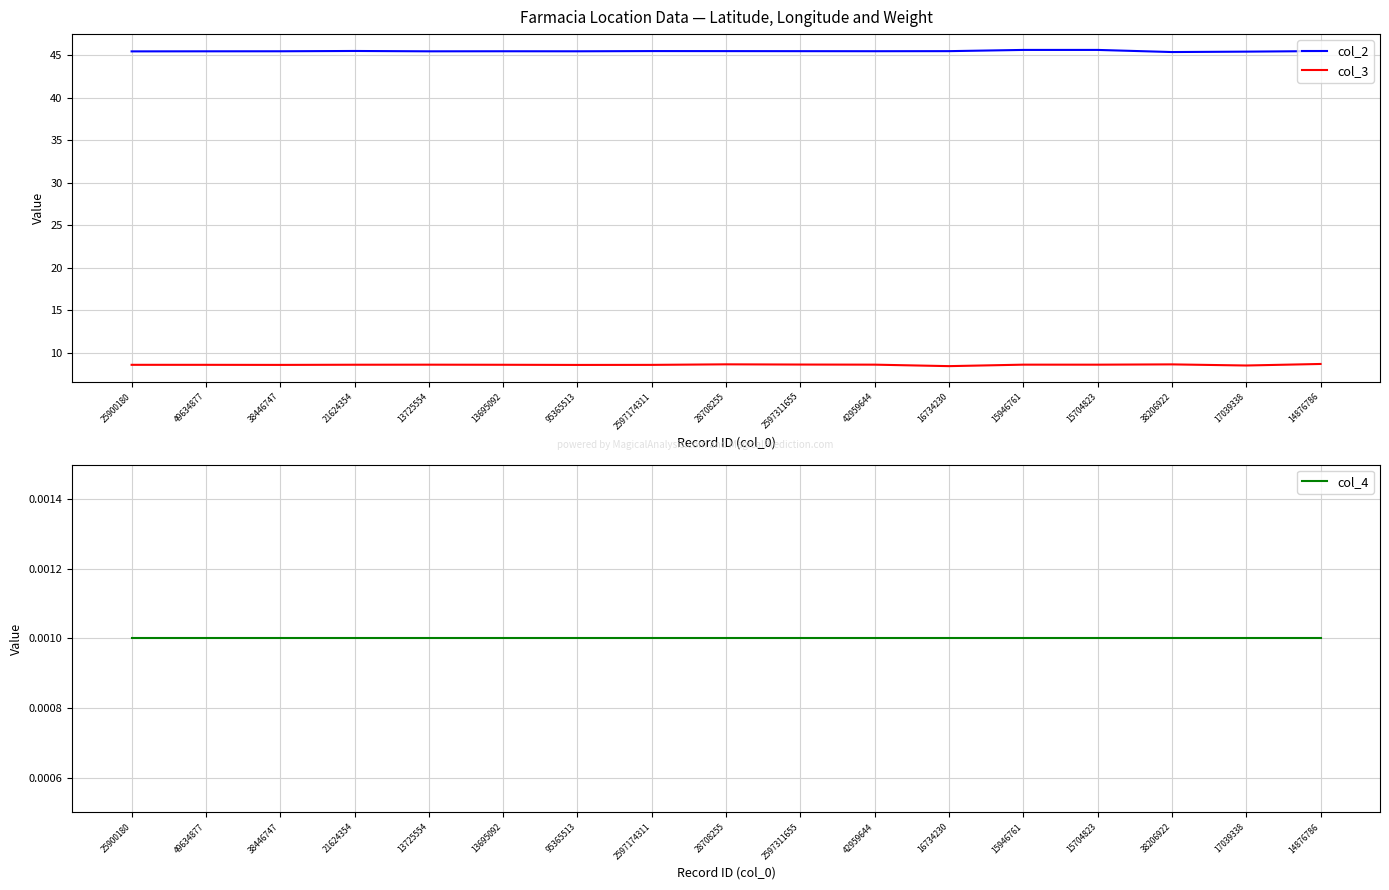

Is it true that col_2 equals 45.4 at 13725554?

True